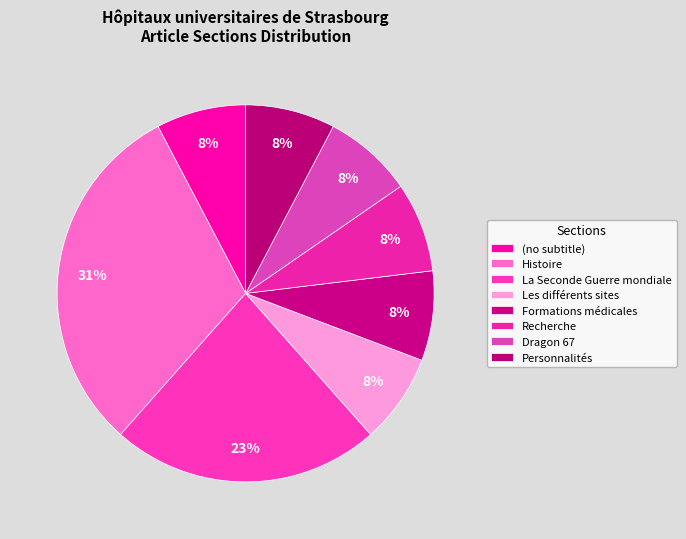

How many slices are in this pie chart?

8